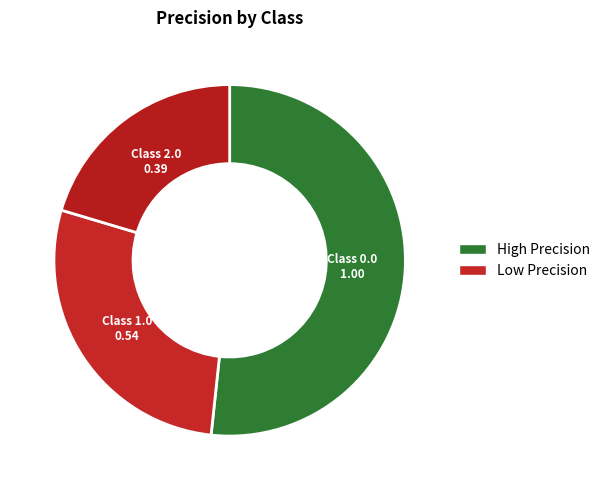

Combined, do Class 2.0 and Class 0.0 account for over 50%?

Yes